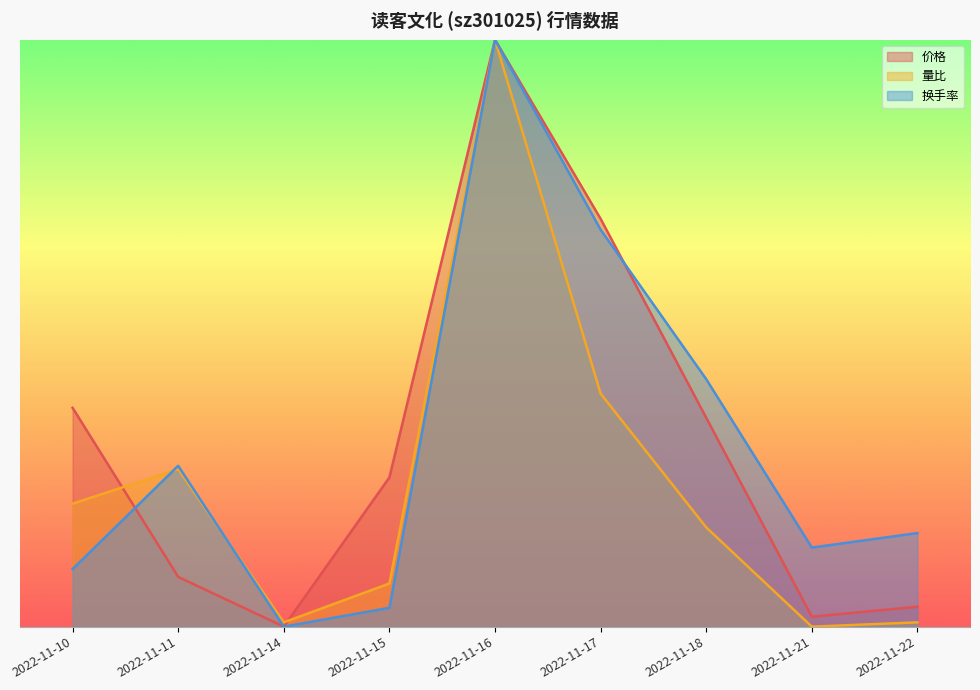

What is the value of the 量比 point at the 5th from the left?

1.0